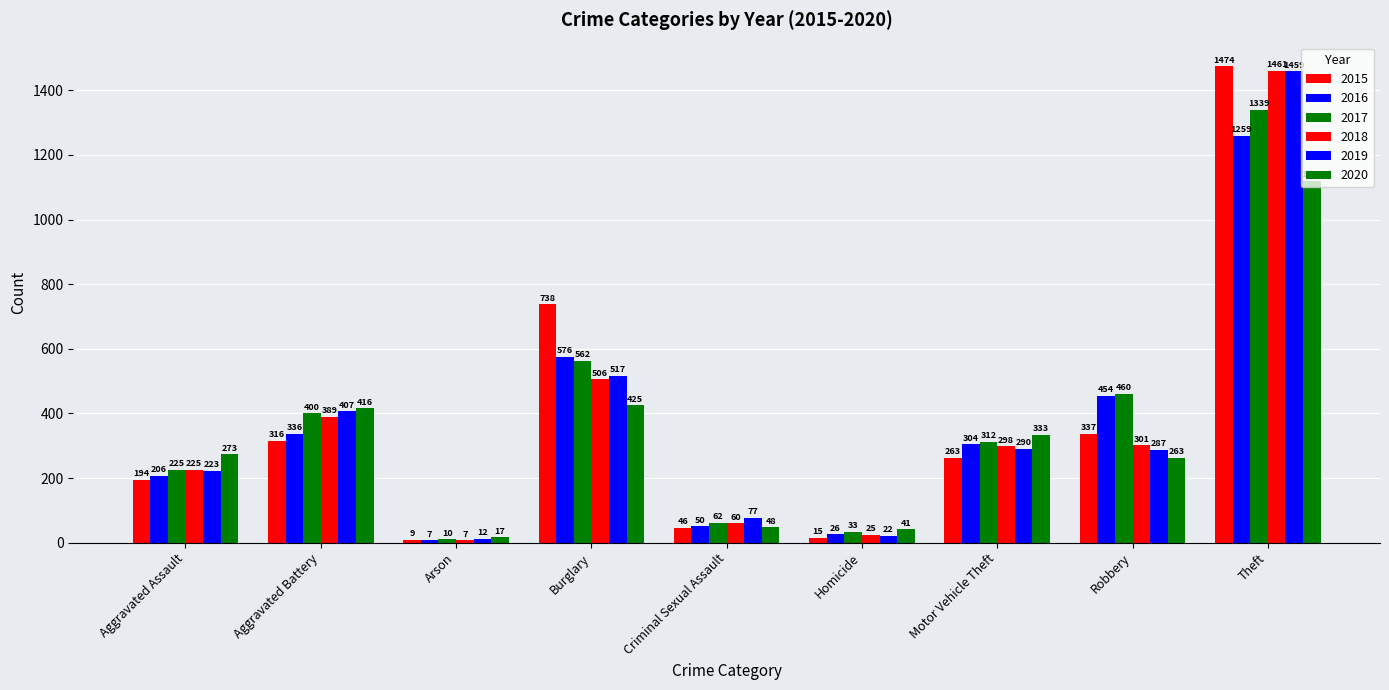

Reading left to right, extract all data points from this chart.

2015: 194	316	9	738	46	15	263	337	1474
2016: 206	336	7	576	50	26	304	454	1259
2017: 225	400	10	562	62	33	312	460	1339
2018: 225	389	7	506	60	25	298	301	1461
2019: 223	407	12	517	77	22	290	287	1459
2020: 273	416	17	425	48	41	333	263	1120